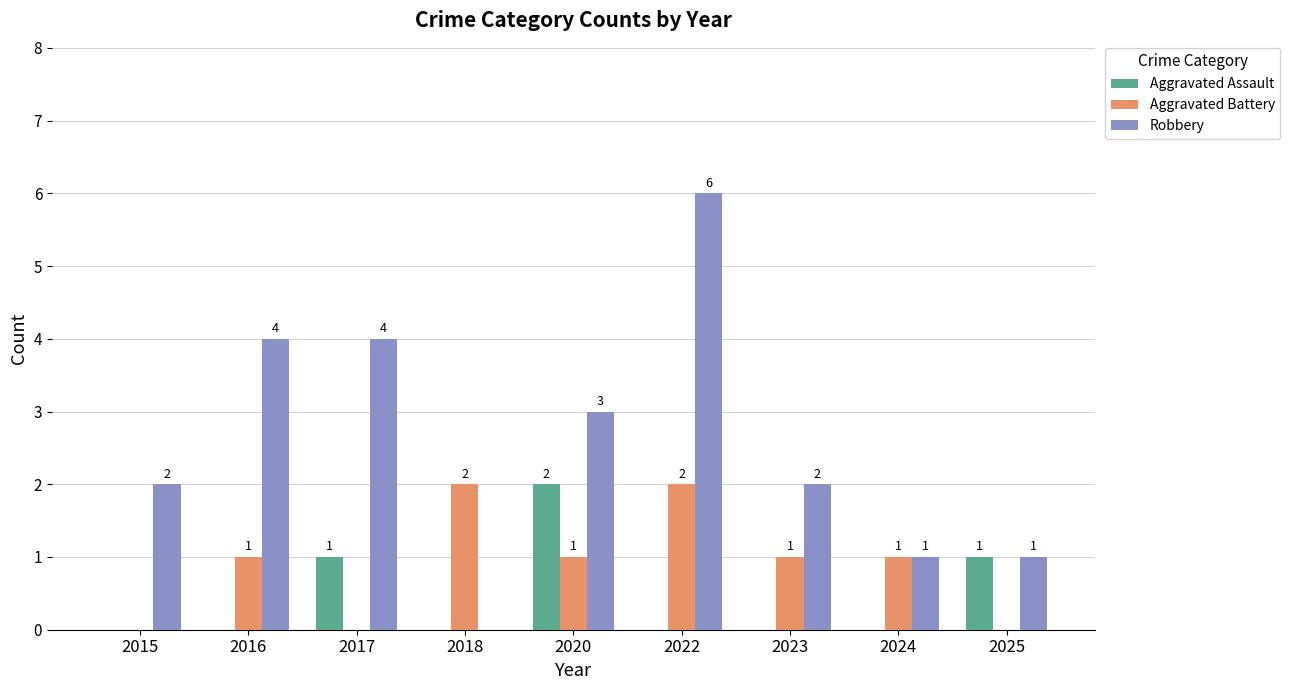

At which category is the sum across all series the highest?

2022